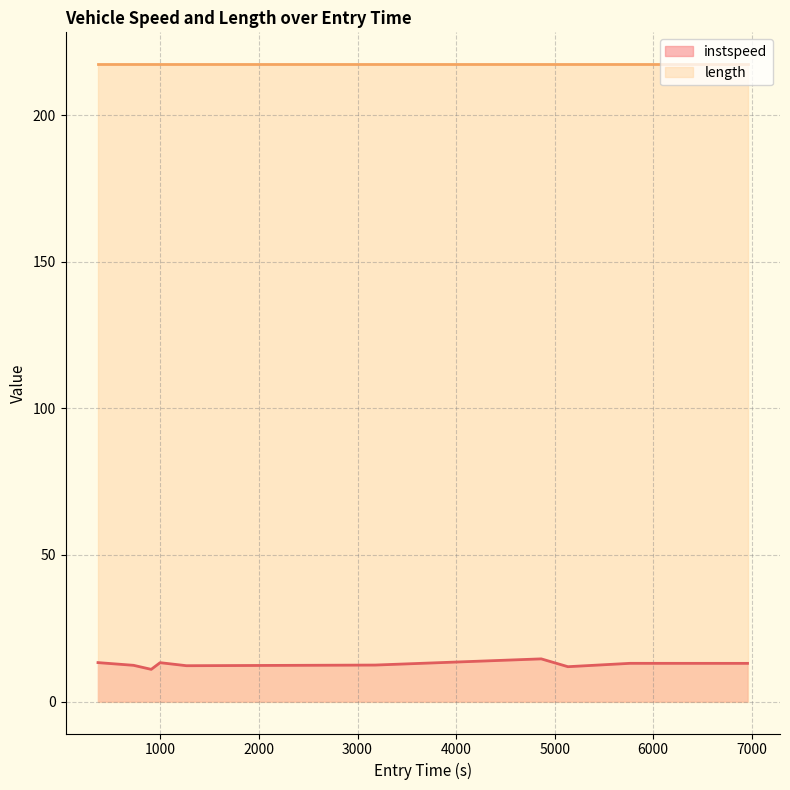

Count the number of categories in the chart.

10